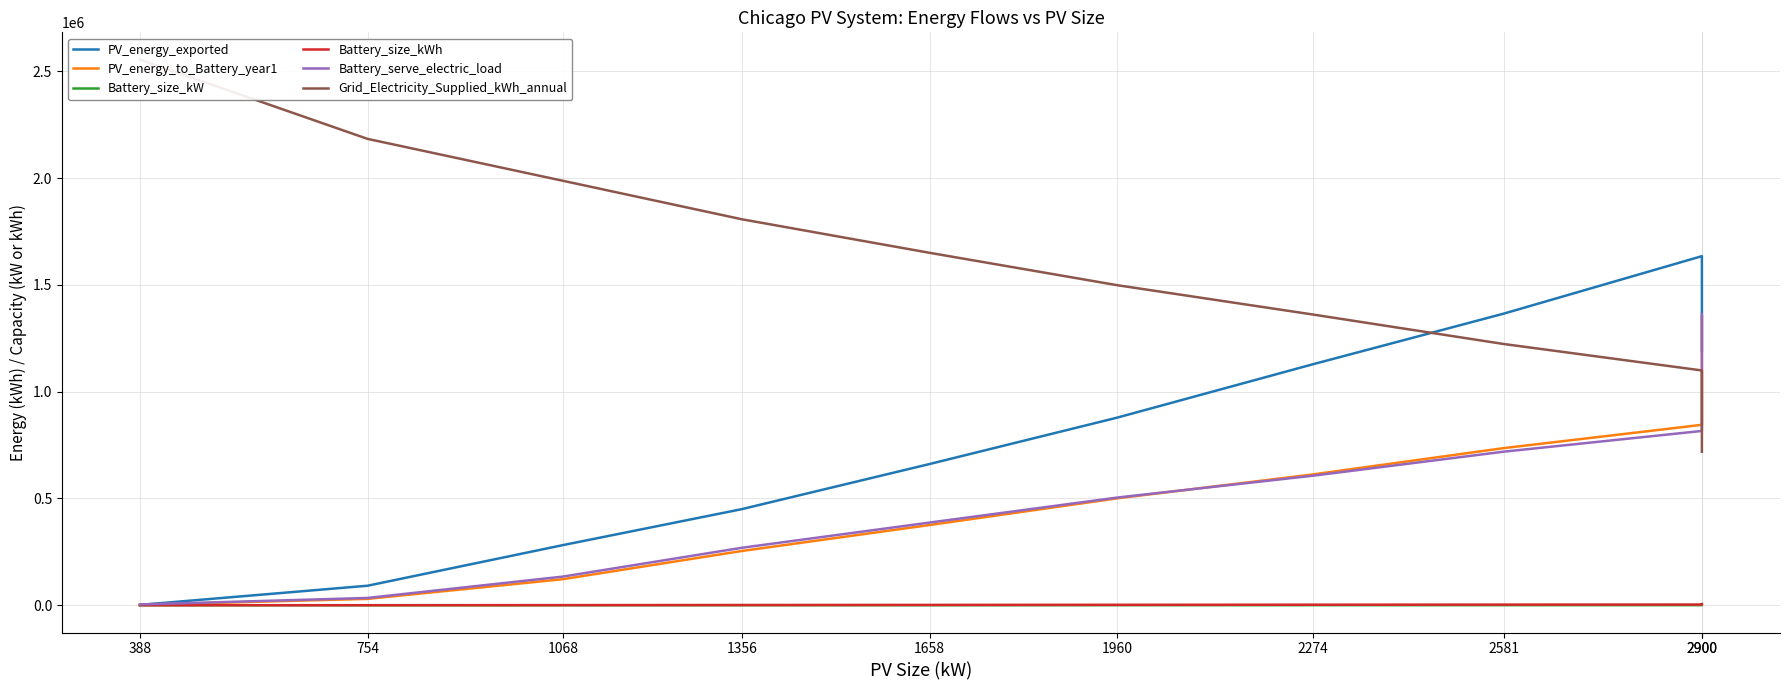

How many times do PV_energy_to_Battery_year1 and PV_energy_exported cross each other?

2